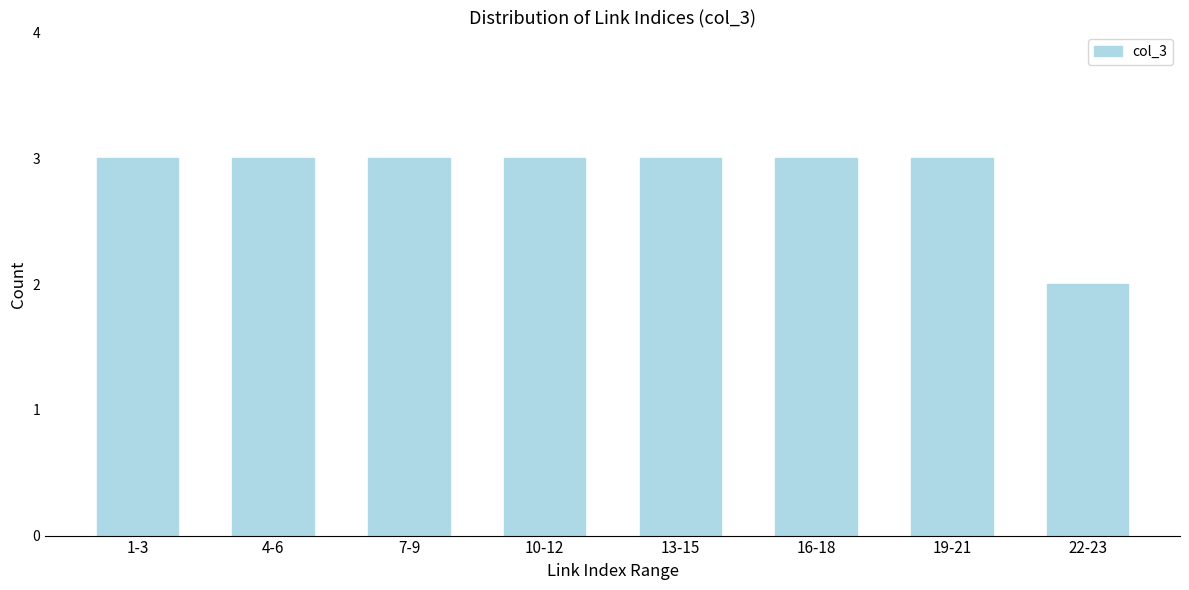

Reading left to right, extract all data points from this chart.

3	3	3	3	3	3	3	2